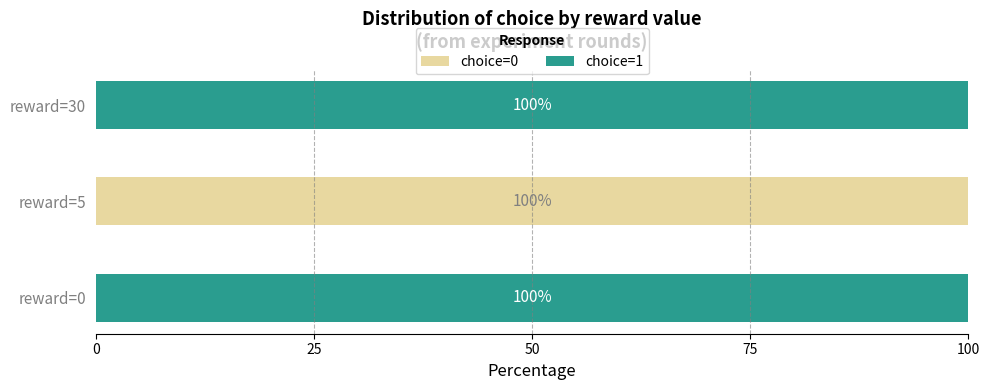

At which label does choice=0 reach its peak?

reward=5